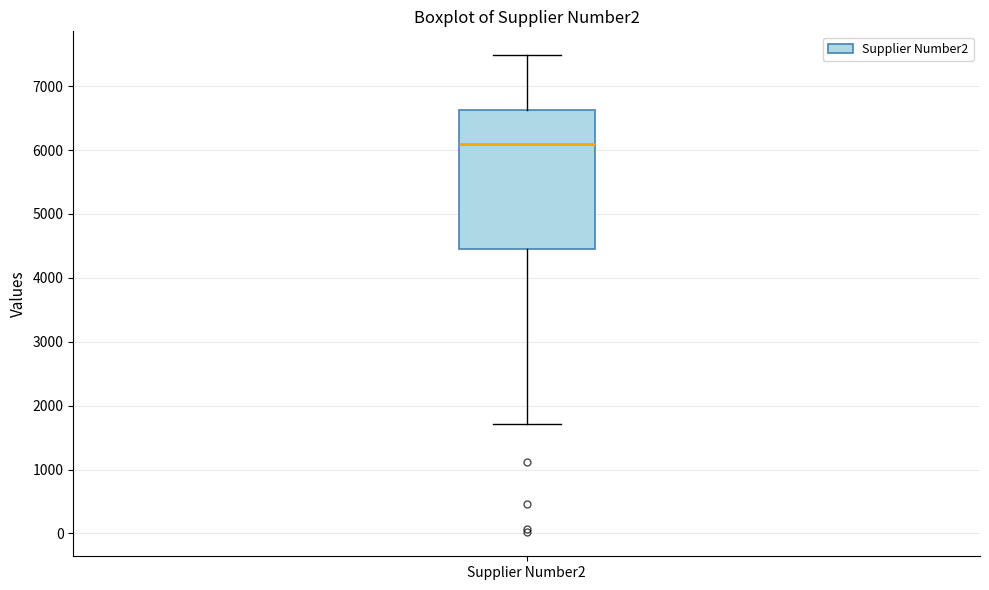

Where is the upper edge of the box for Supplier Number2 on the y-axis? The values are not printed on the chart, so give them approximately, as read against the axis.

6600